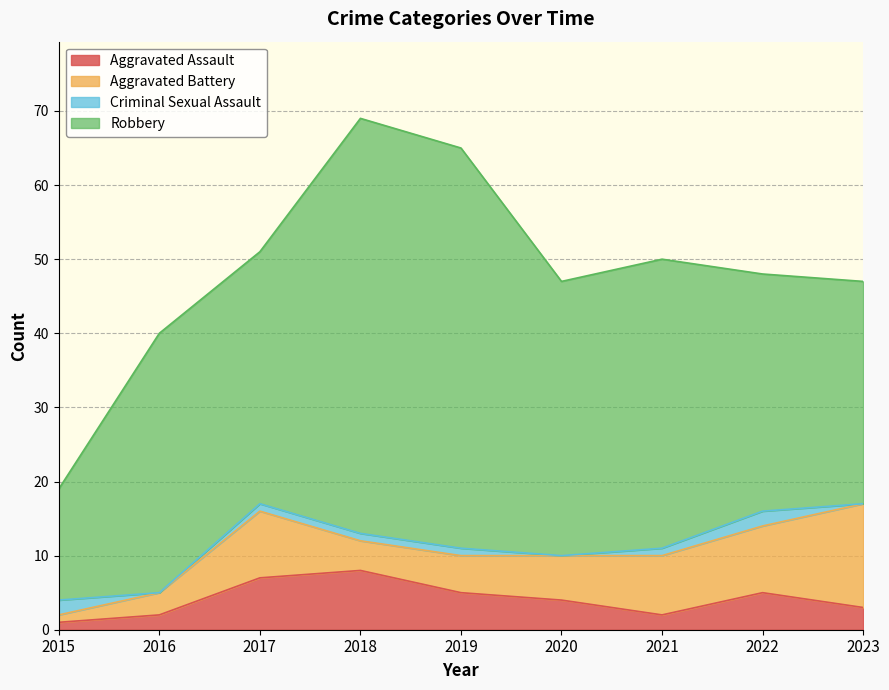

Count the number of data series in this chart.

4